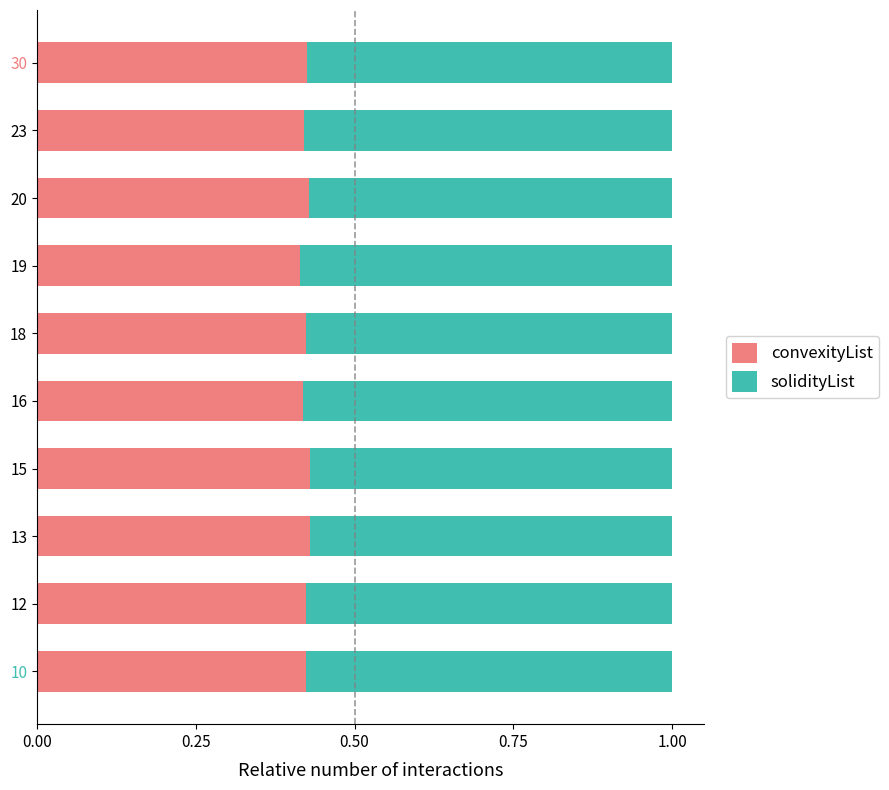

What are all the series names shown in the legend?

convexityList, solidityList